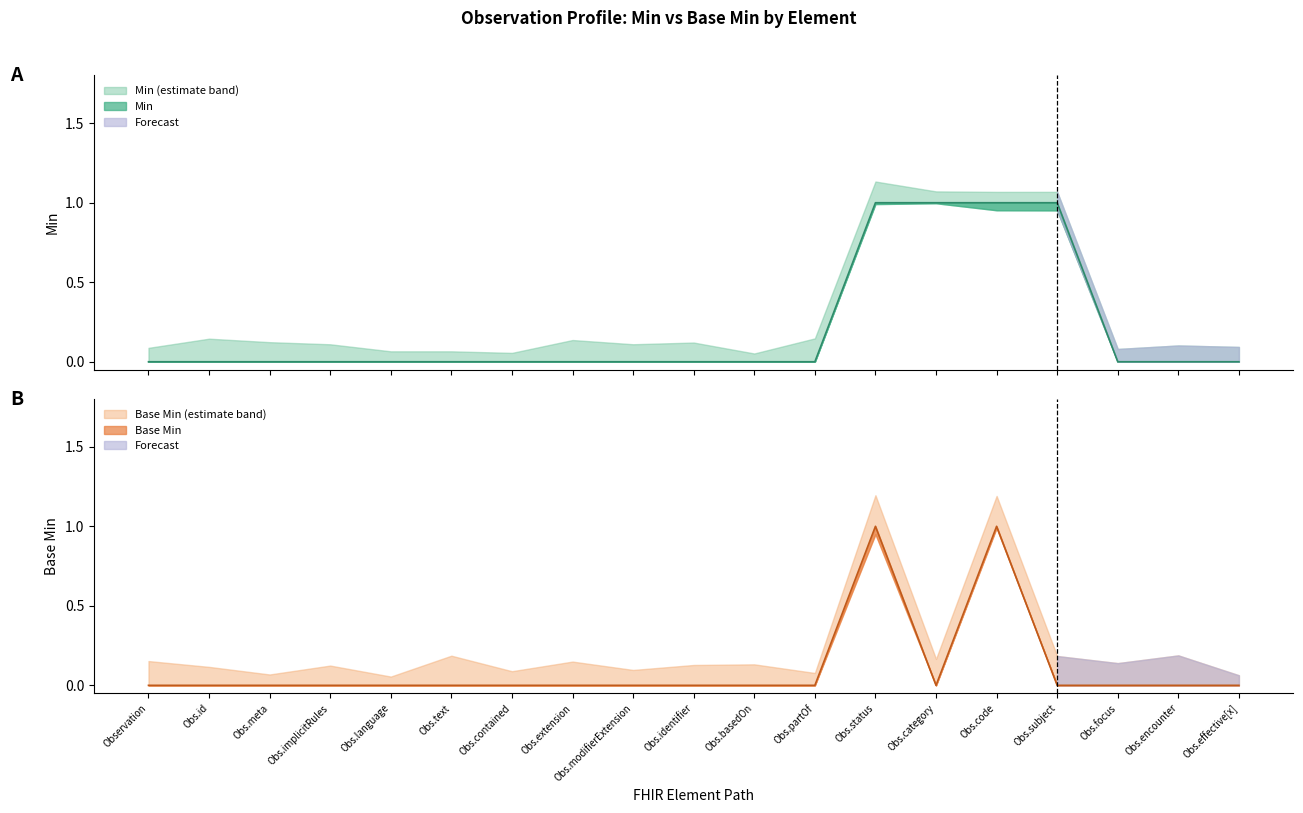

How many interior local valleys does the Base Min series have?

1